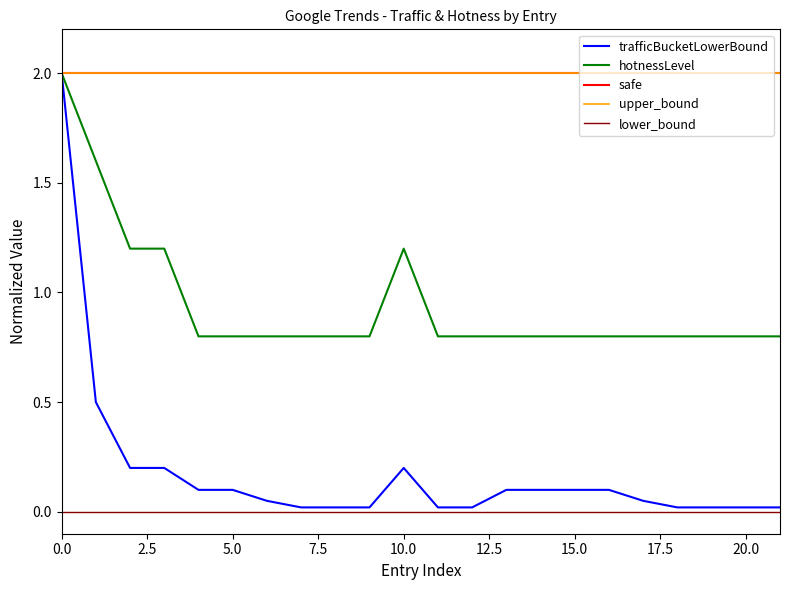

The value of hotnessLevel at 6 is 0.8. True or false?

True